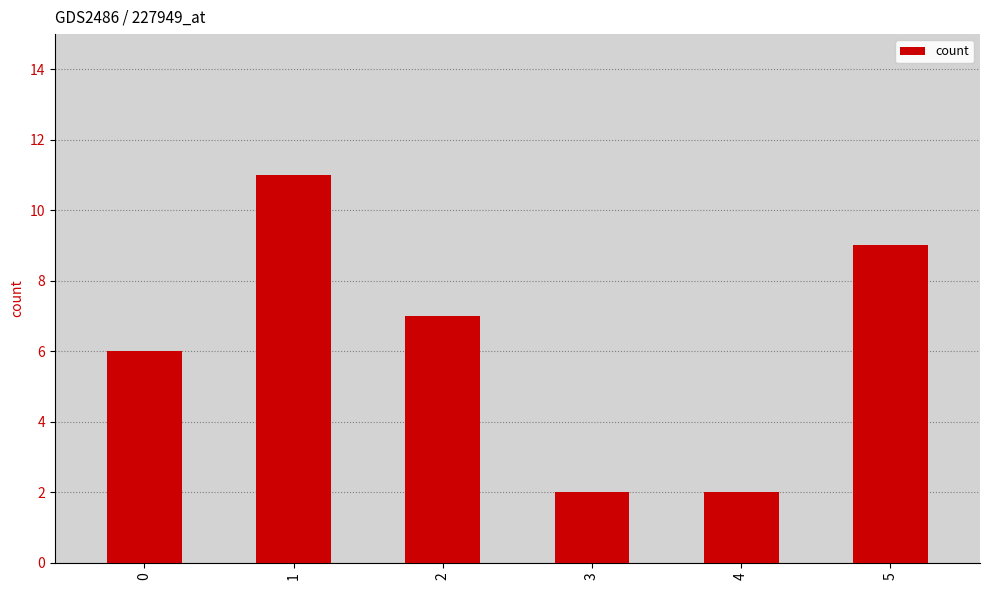

What is the greatest value displayed?

11